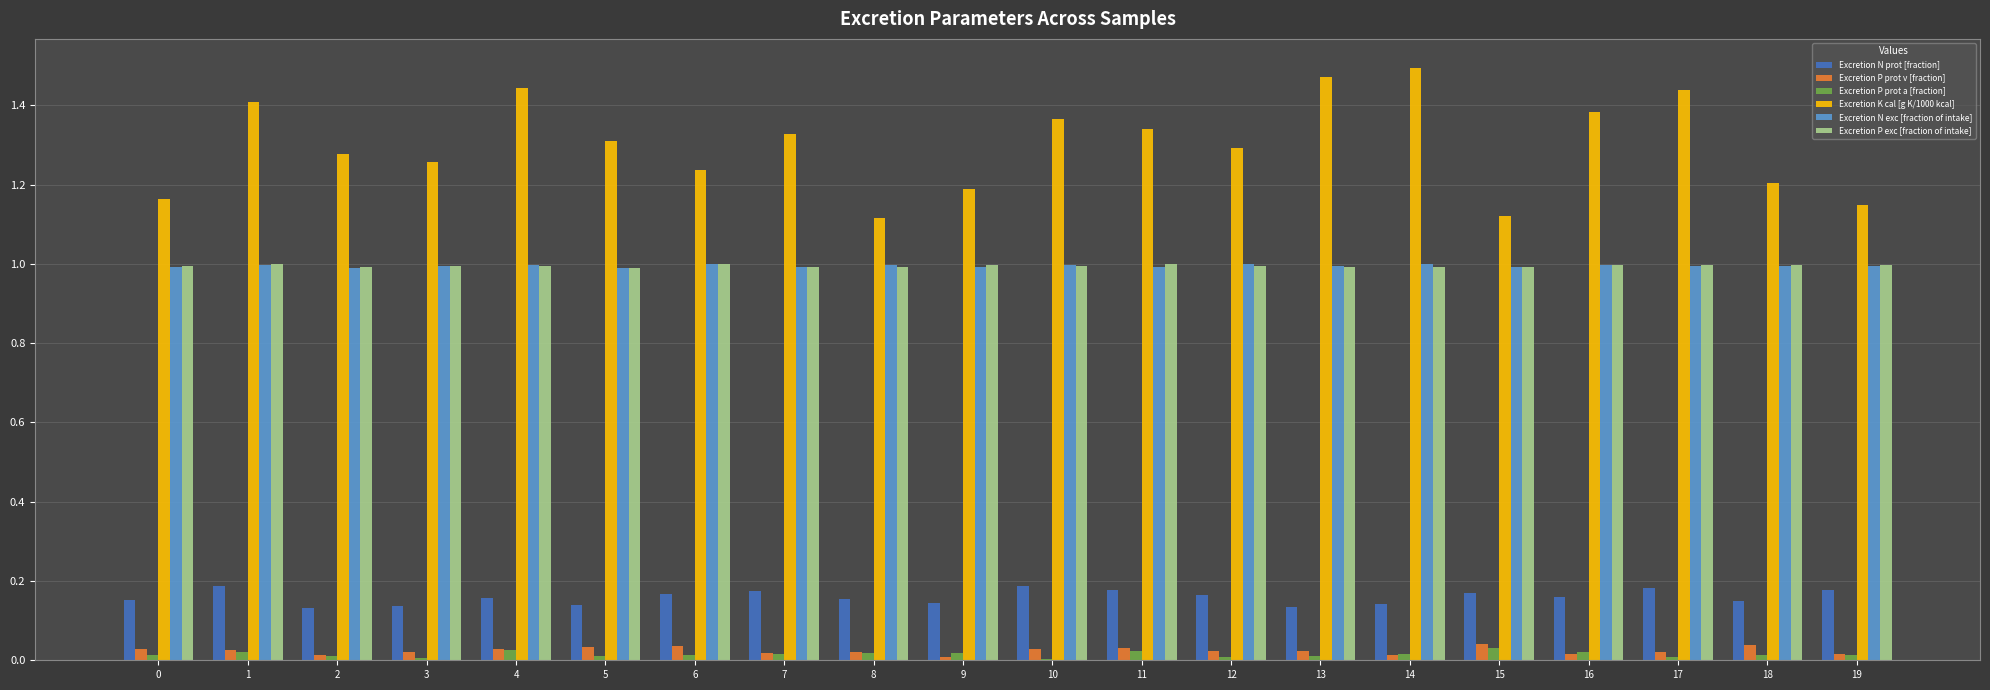

What is the total value across all series at 15?

3.3